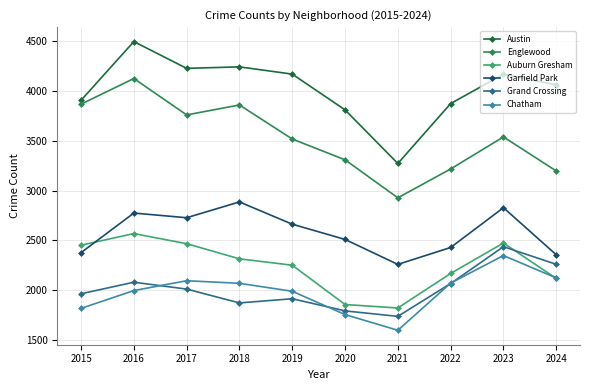

What value does the Austin series have at 2020, to the nearest 10?

3810